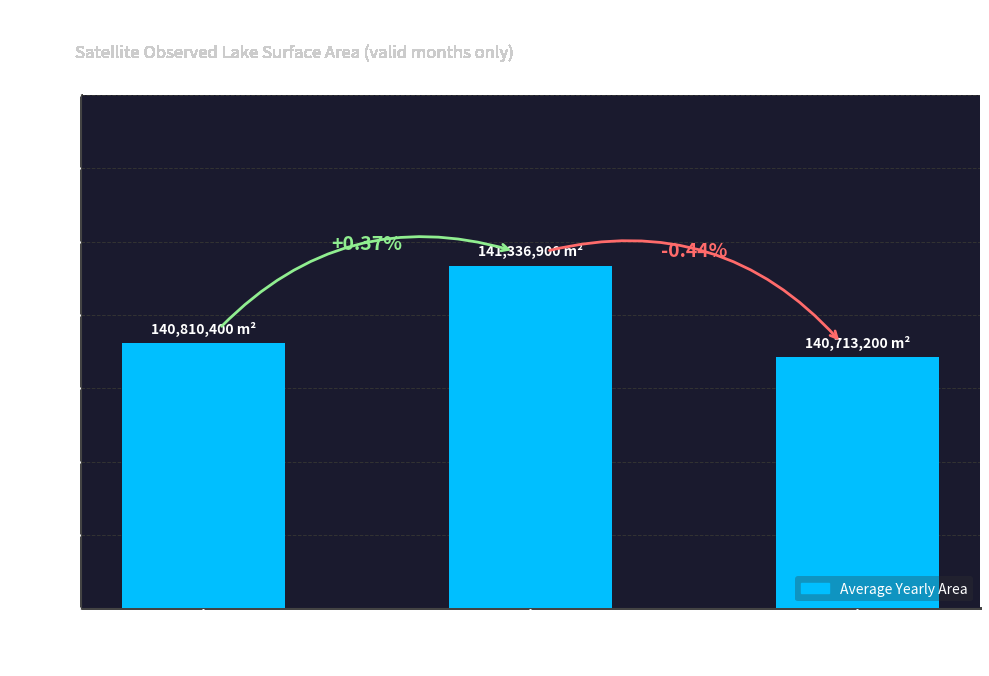

At which label does the data first exceed 140810400?

2004